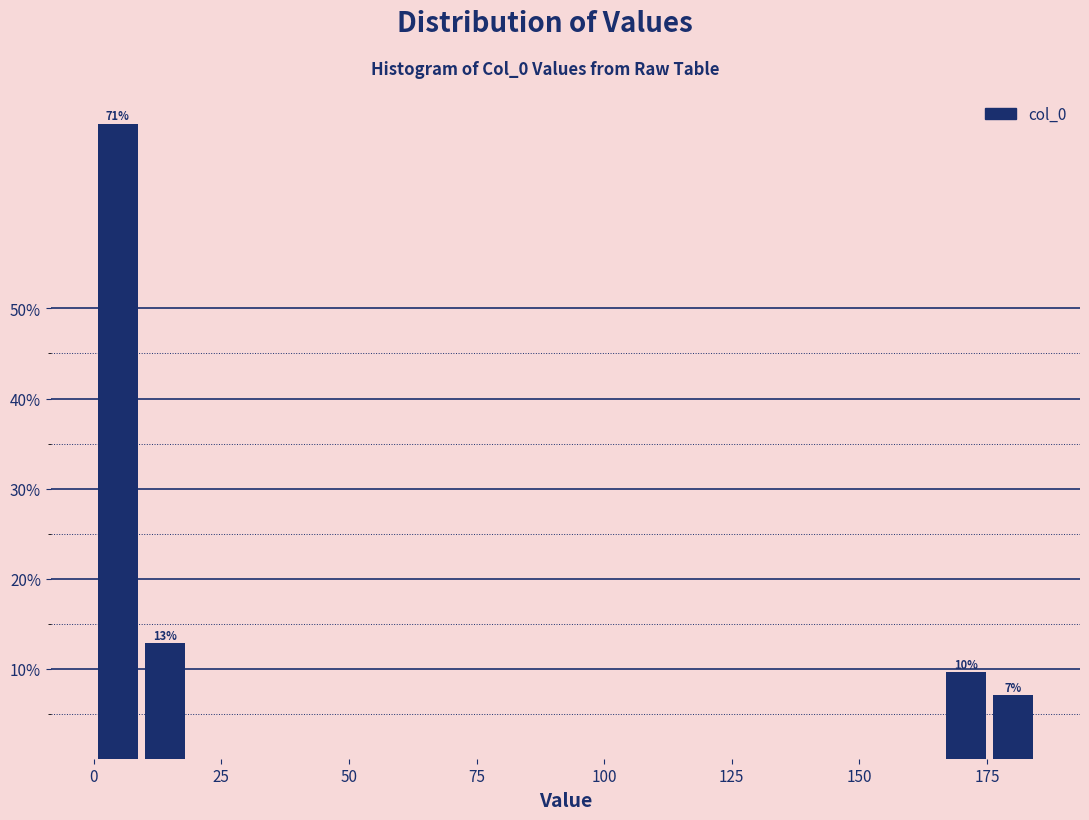

Read against the x-axis, roughly where is the centre of the tallest bar?

5